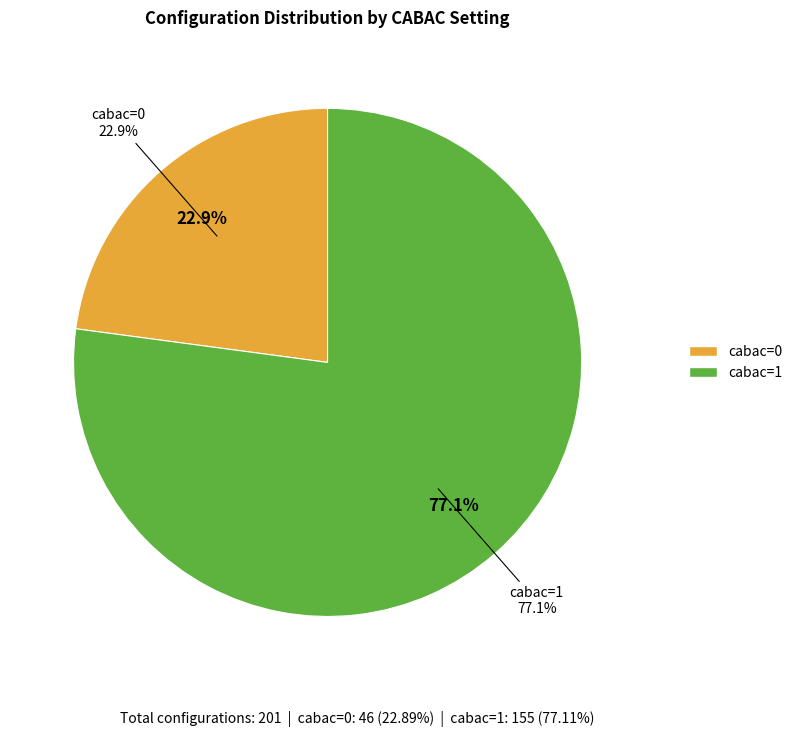

What is the smallest slice in the pie chart?

cabac=0